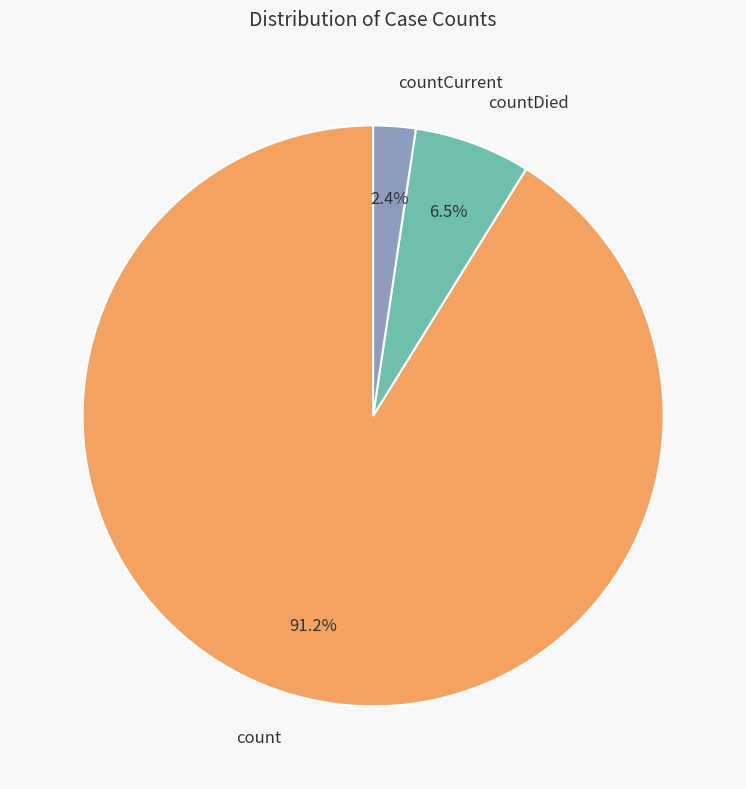

Is it true that count is 96% of the pie?

False